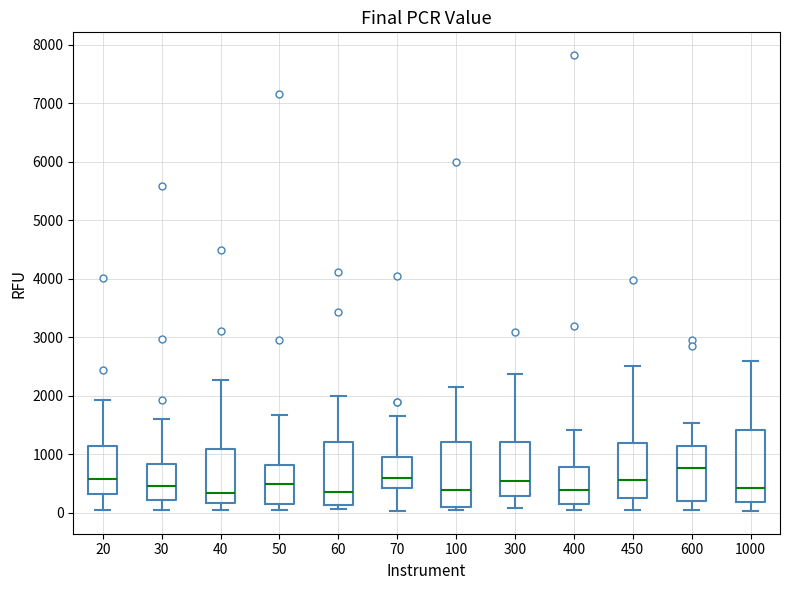

Where is the upper edge of the box at x = 60 on the y-axis? The values are not printed on the chart, so give them approximately, as read against the axis.

1200